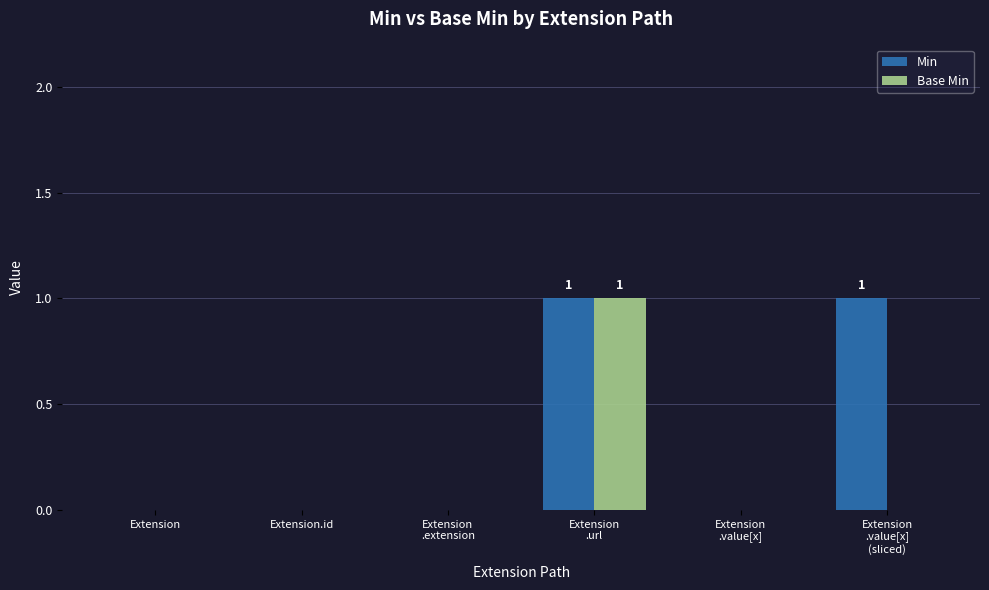

The value of Min at Extension is 0. True or false?

True